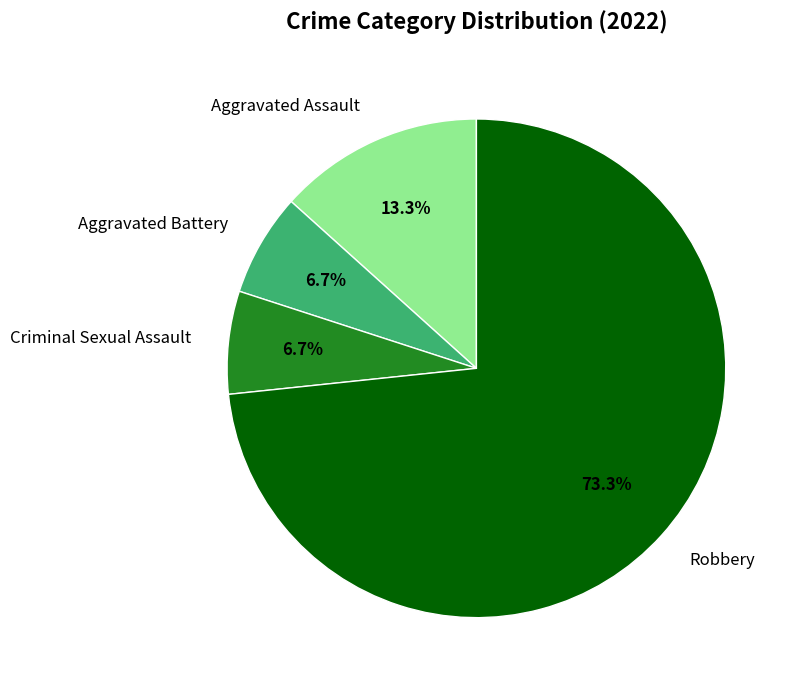

How many segments does this pie chart have?

4